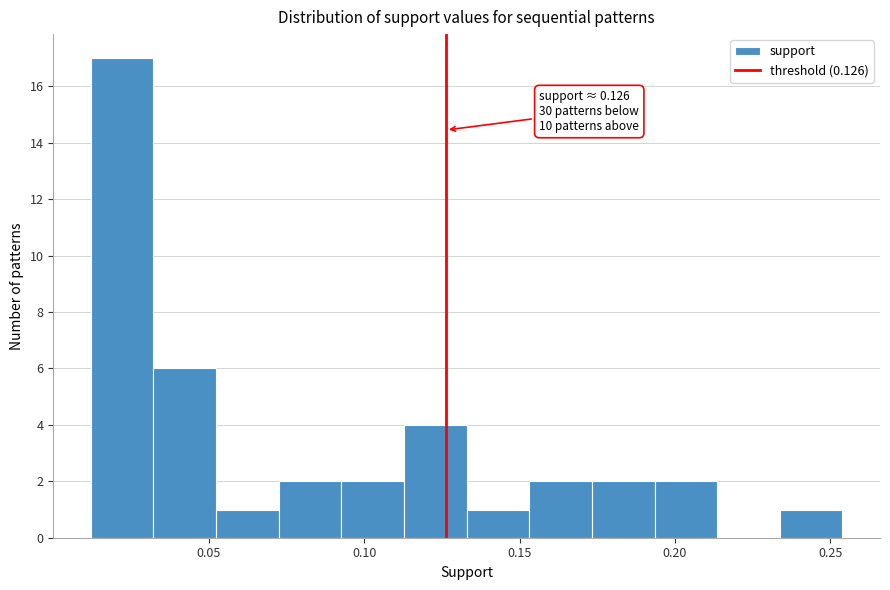

Over which range of the x-axis is the bar tallest?

0.010 to 0.030